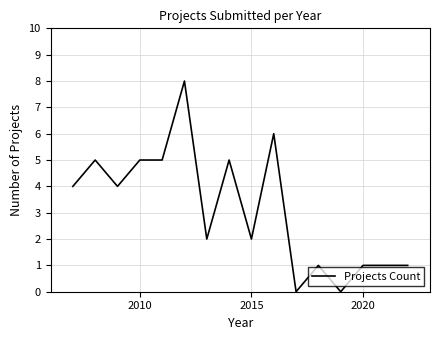

What is the greatest value displayed?

8